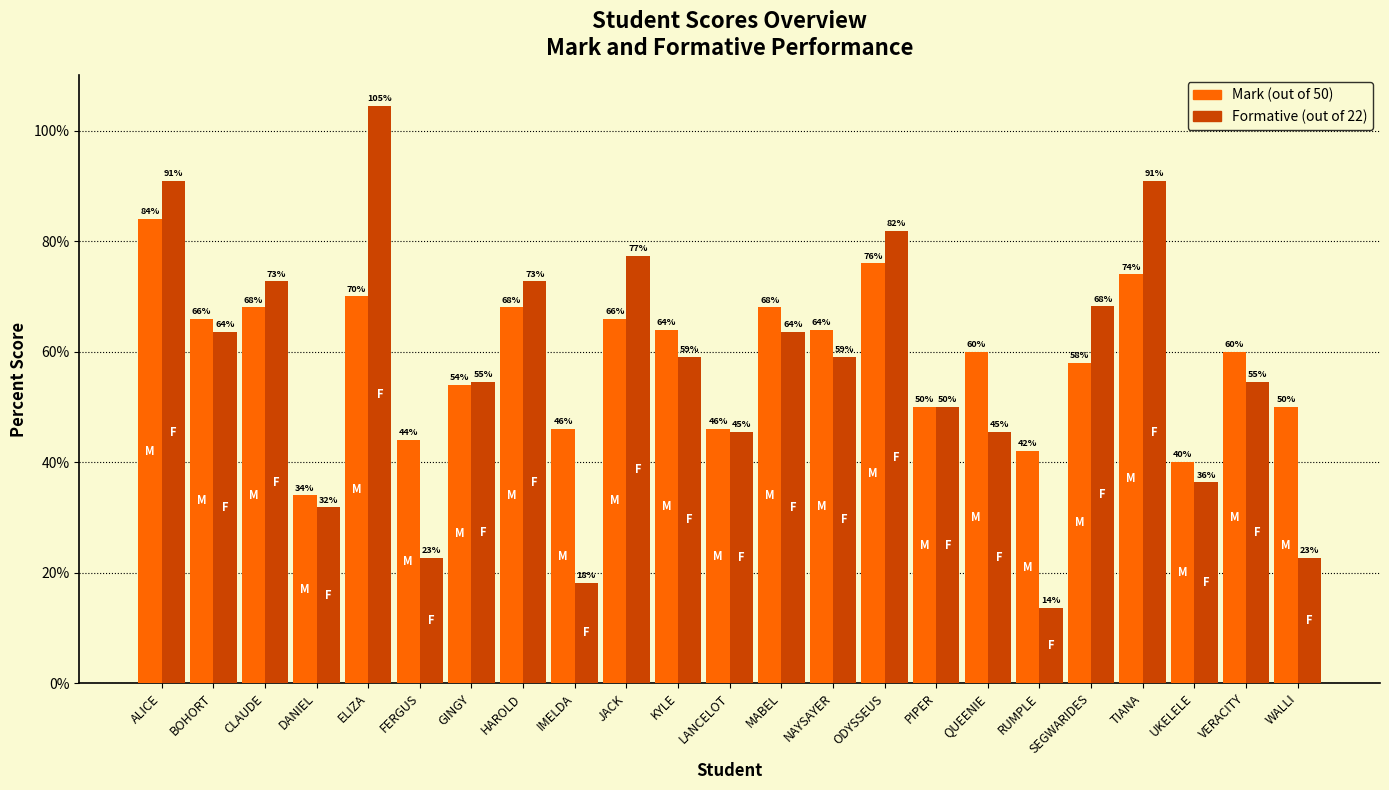

What is the label of the 17th bar from the left?

QUEENIE